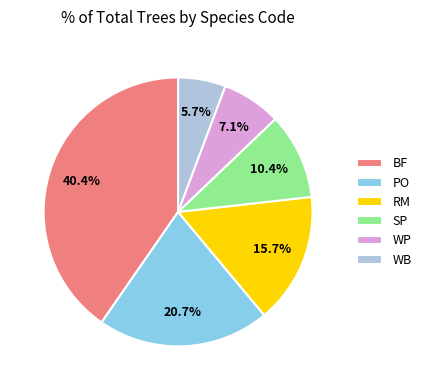

Is there any slice that represents more than half of the pie?

No